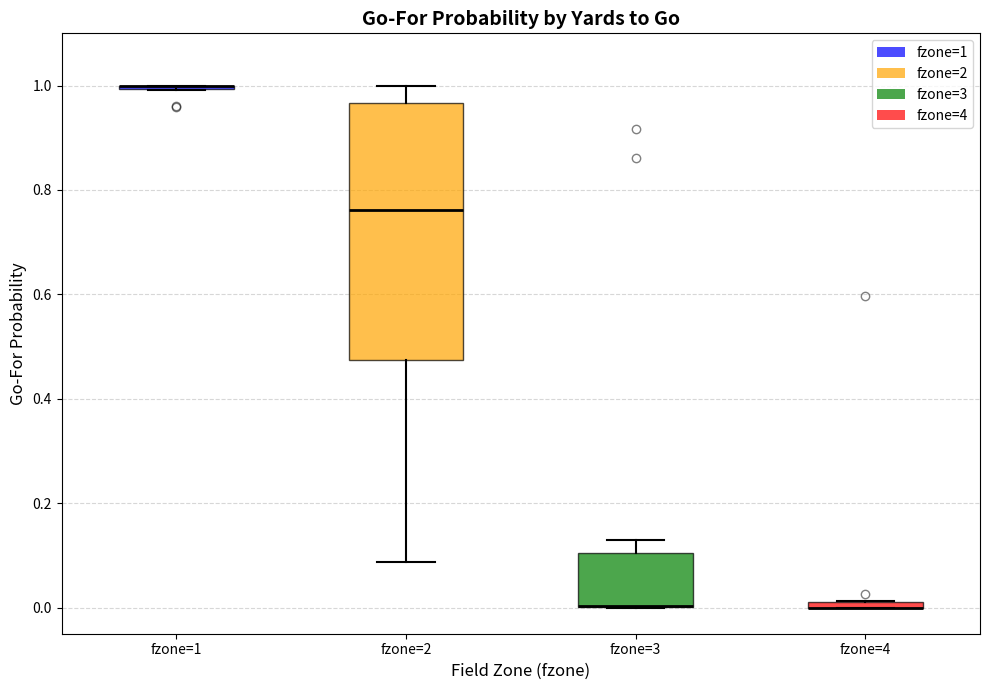

Where does the upper whisker of the box for fzone=3 end on the y-axis? The values are not printed on the chart, so give them approximately, as read against the axis.

0.12